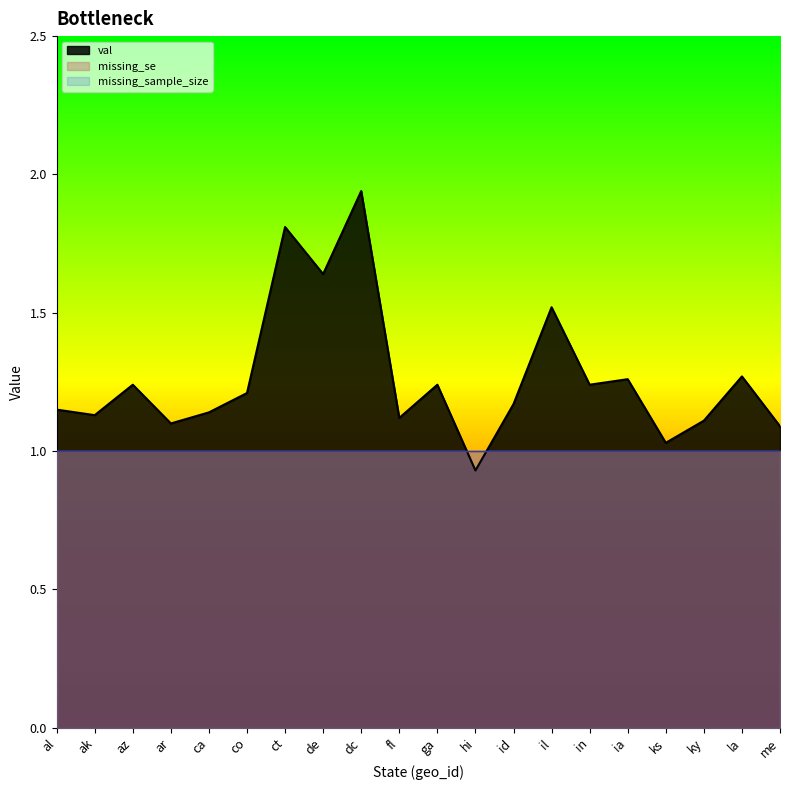

What is the lowest value of the missing_se series?

1.0